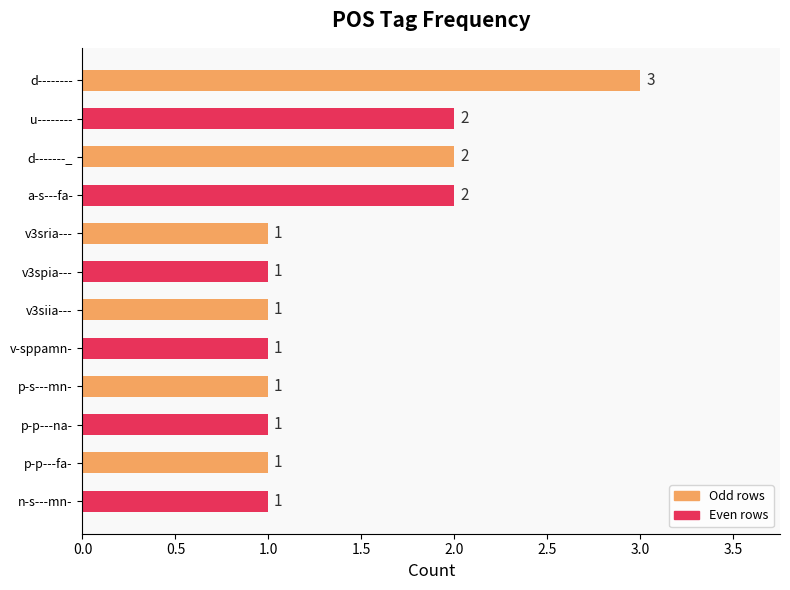

Count the values in the range 1 to 2.

11